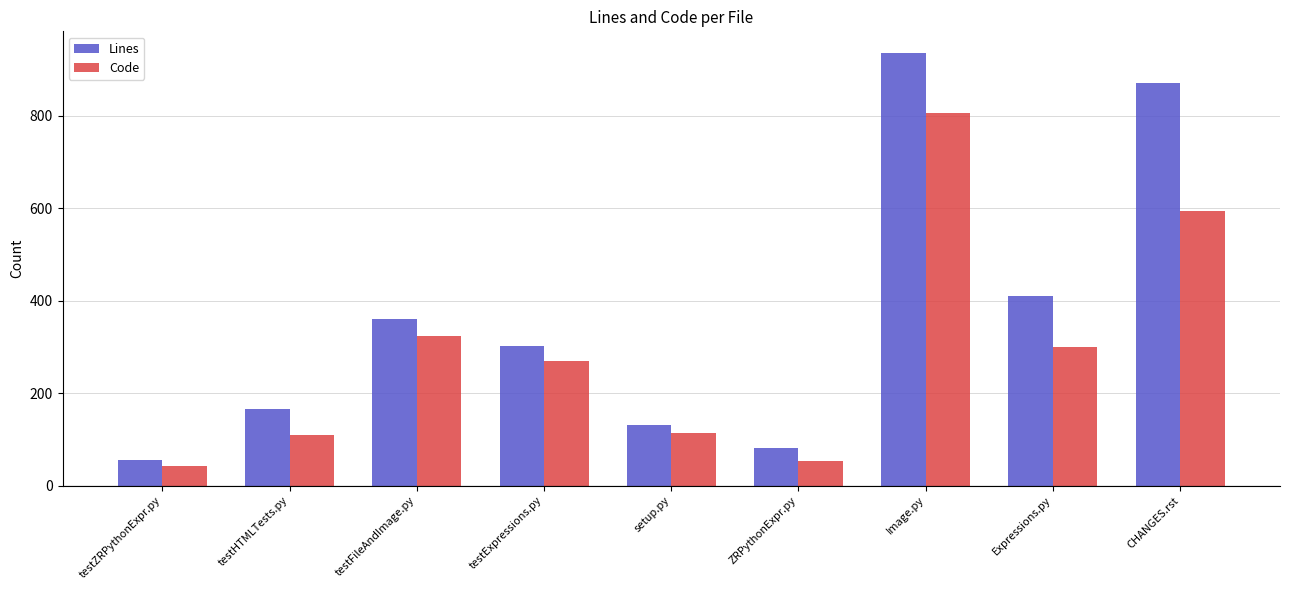

Is it true that Lines equals 131 at setup.py?

True